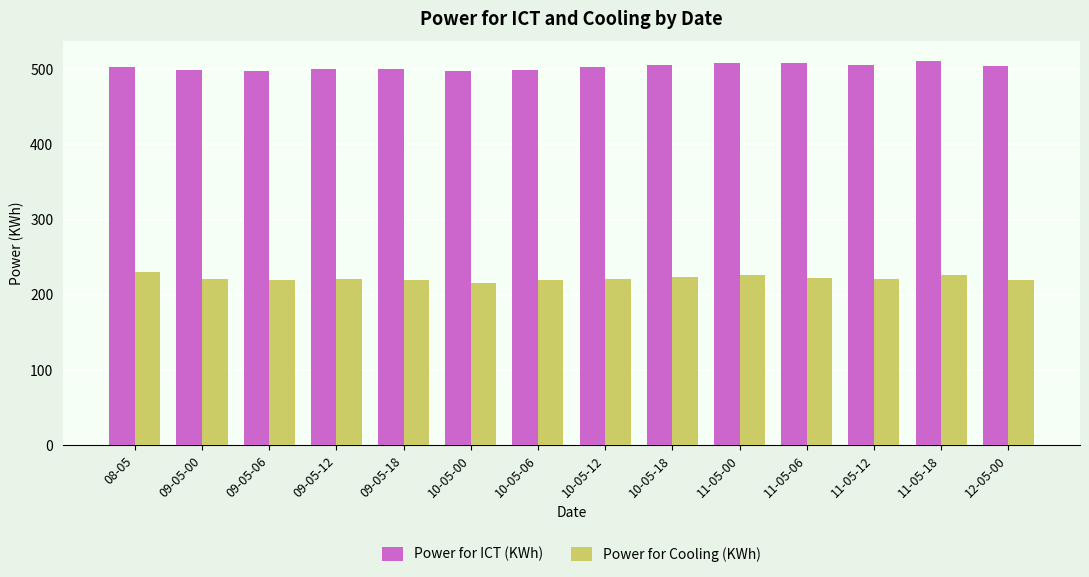

Is it true that Power for ICT (KWh) equals 500 at 09-05-12?

True